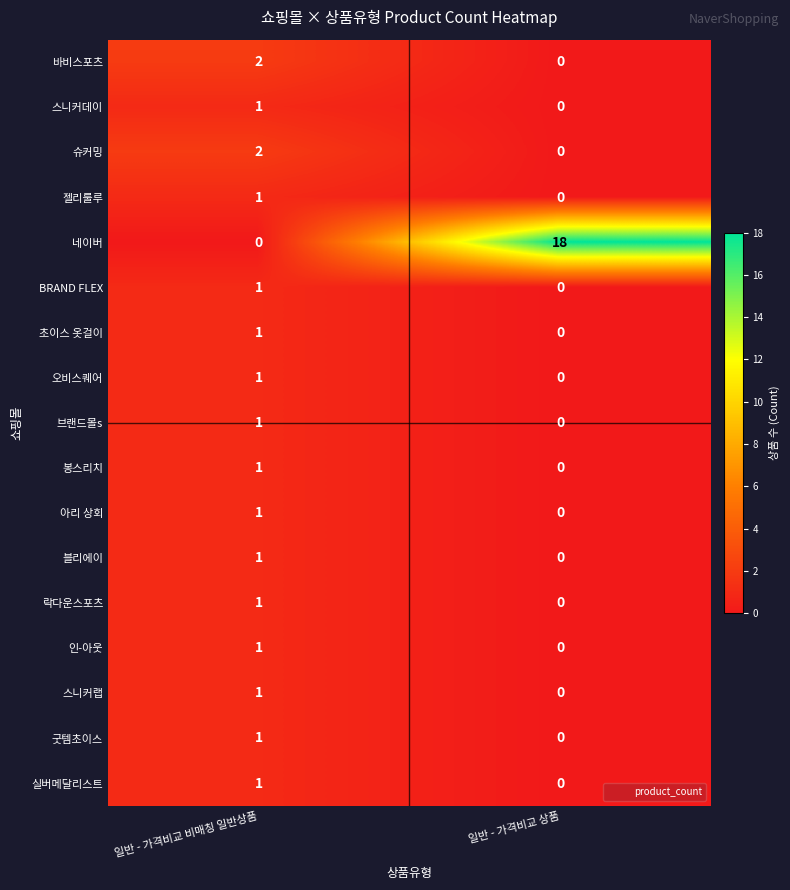

What is the spread (max minus min) of values at 일반 - 가격비교 상품?

18